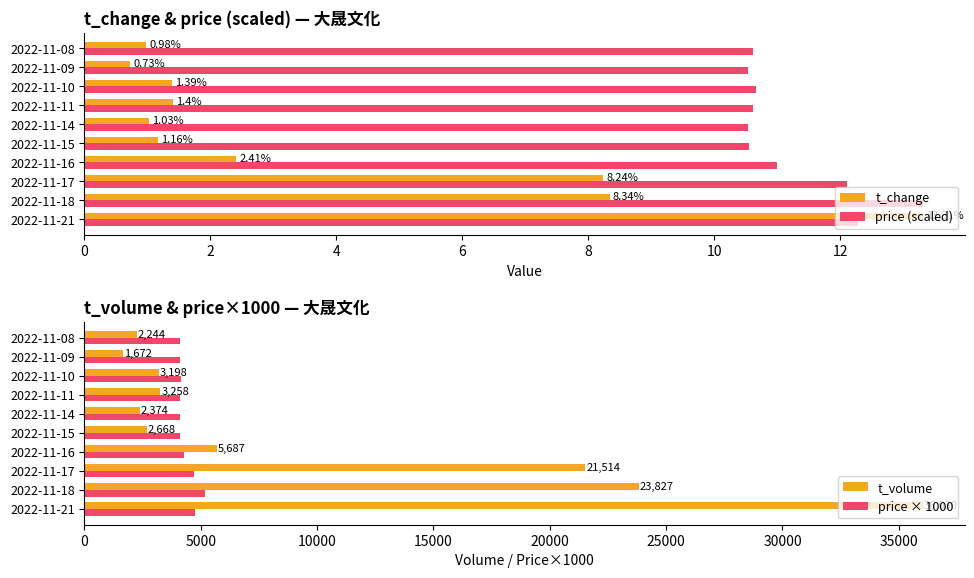

What is the value of the t_change bar at the 10th from the left?

1.0